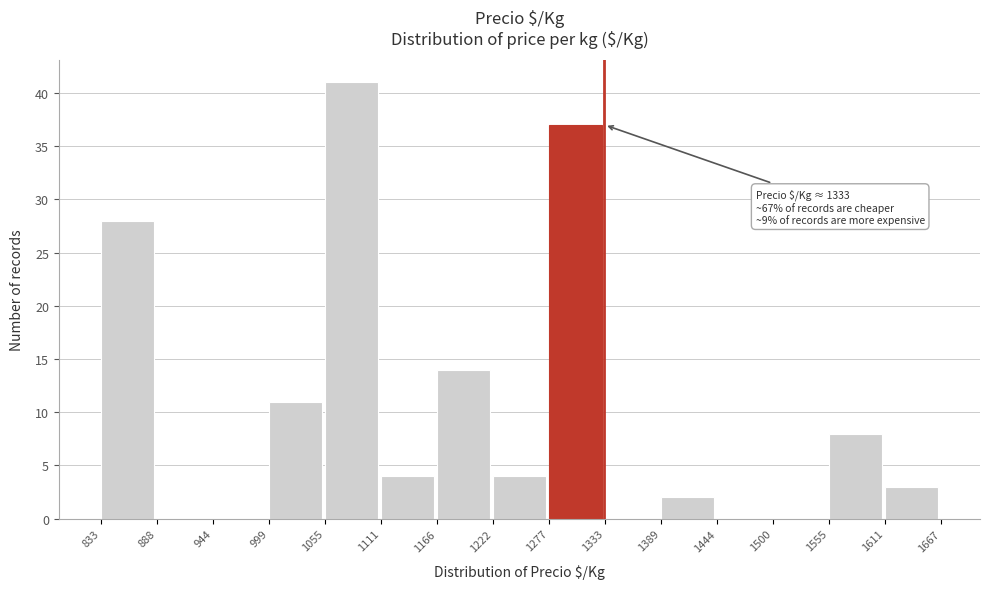

Which range on the x-axis has the tallest bar?

1055 to 1111